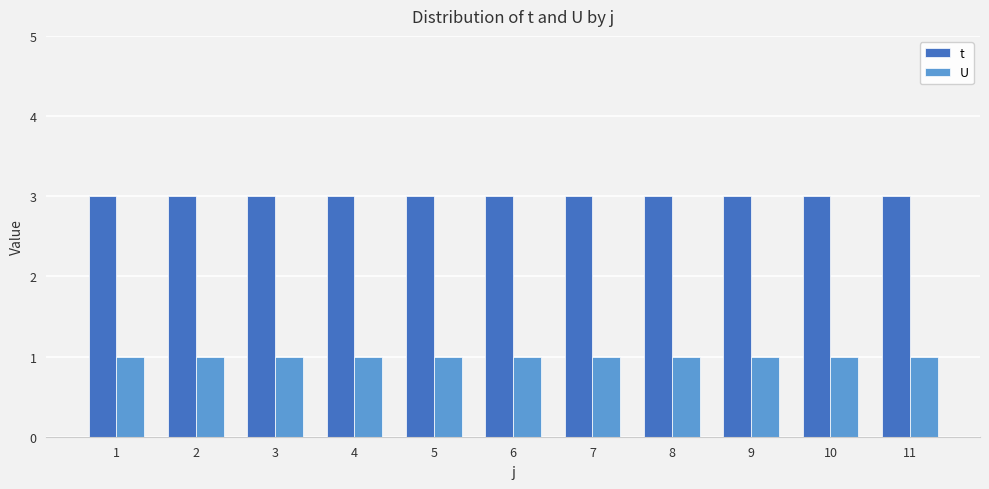

At how many categories does at least one series exceed 1?

11